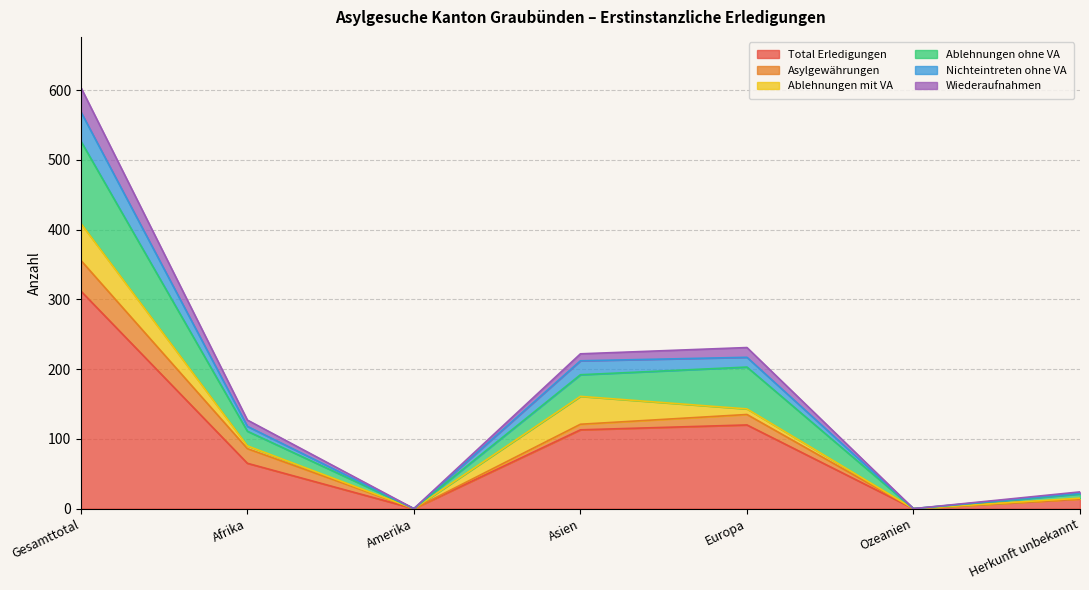

What is the difference between the maximum and minimum values in the Total Erledigungen series?

312